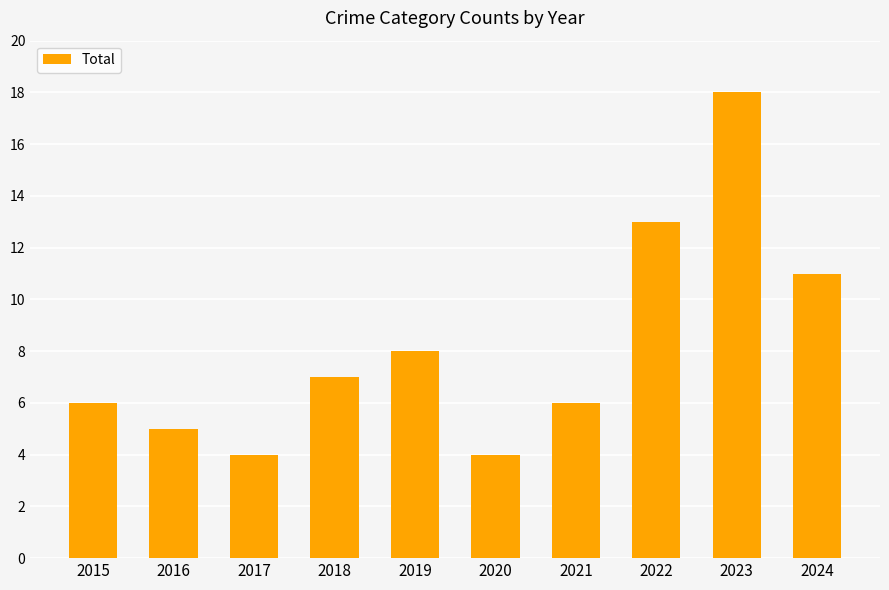

The chart shows a value of 4 at 2015. True or false?

False